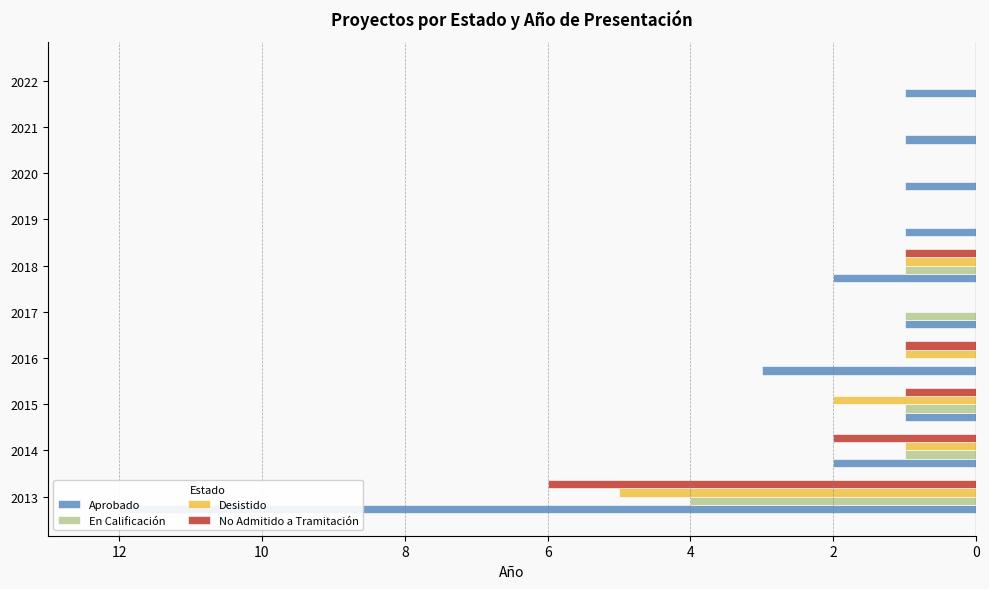

The Desistido series shows -2 at 2013. True or false?

False